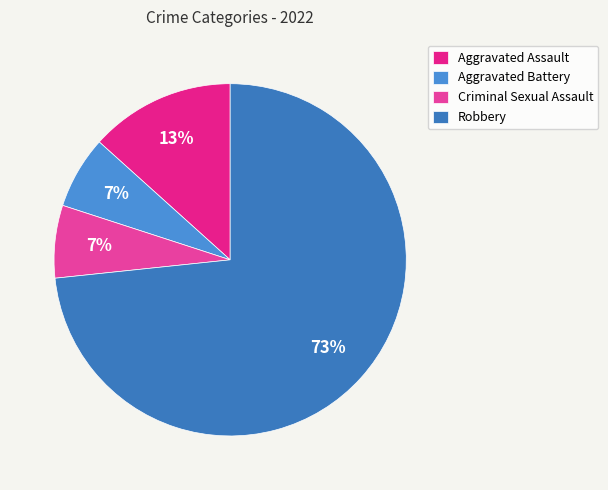

To the nearest percent, what percentage of the pie is Aggravated Battery?

7%